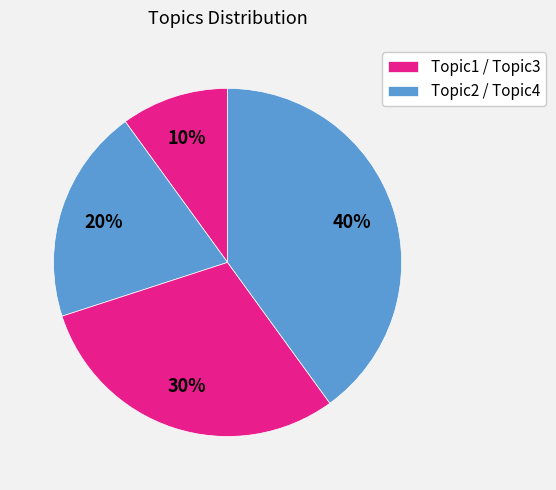

How many segments does this pie chart have?

4